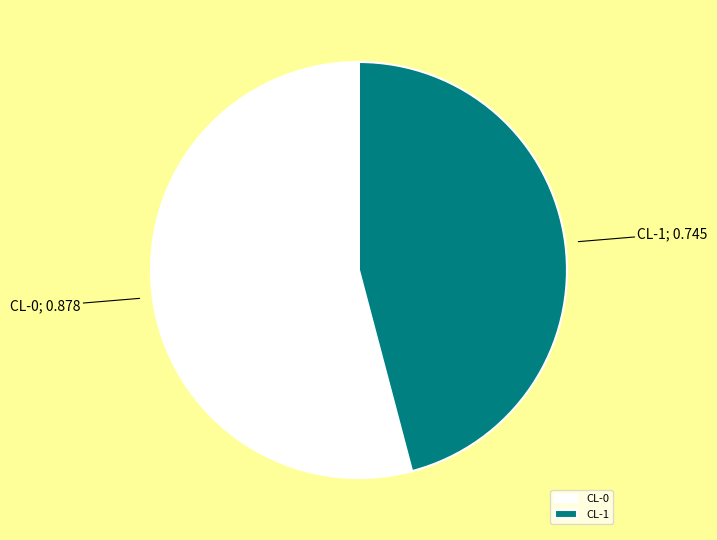

How many slices are in this pie chart?

2